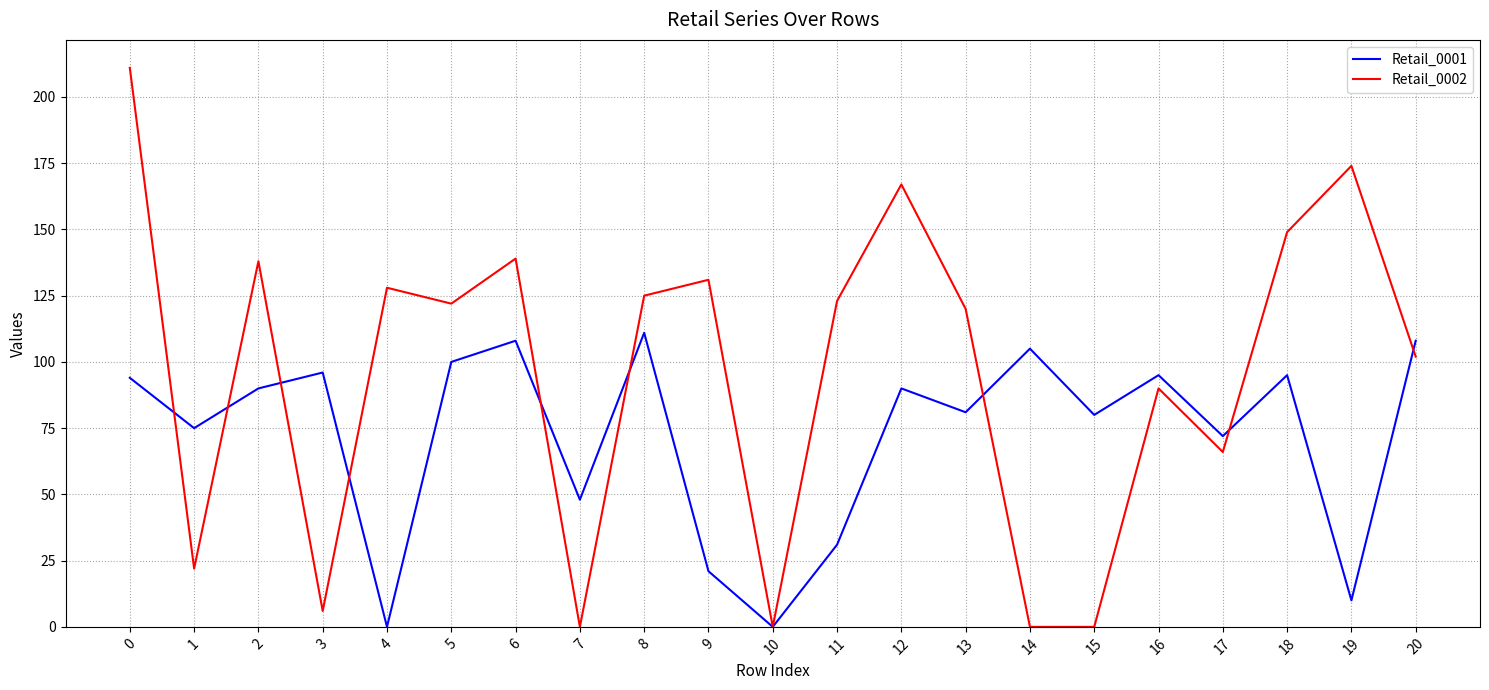

Reading left to right, what are all the values shown in this chart?

Retail_0001: 0=94	1=75	2=90	3=96	4=0	5=100	6=108	7=48	8=111	9=21	10=0	11=31	12=90	13=81	14=105	15=80	16=95	17=72	18=95	19=10	20=108
Retail_0002: 0=211	1=22	2=138	3=6	4=128	5=122	6=139	7=0	8=125	9=131	10=0	11=123	12=167	13=120	14=0	15=0	16=90	17=66	18=149	19=174	20=102